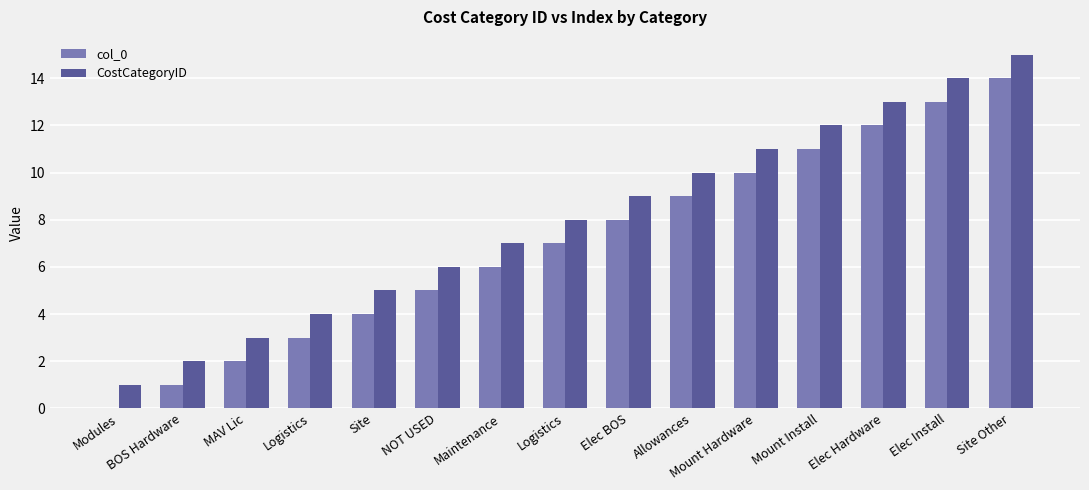

Reading left to right, extract all data points from this chart.

col_0: Modules=0	BOS Hardware=1	MAV Lic=2	Logistics=3	Site=4	NOT USED=5	Maintenance=6	Logistics=7	Elec BOS=8	Allowances=9	Mount Hardware=10	Mount Install=11	Elec Hardware=12	Elec Install=13	Site Other=14
CostCategoryID: Modules=1	BOS Hardware=2	MAV Lic=3	Logistics=4	Site=5	NOT USED=6	Maintenance=7	Logistics=8	Elec BOS=9	Allowances=10	Mount Hardware=11	Mount Install=12	Elec Hardware=13	Elec Install=14	Site Other=15